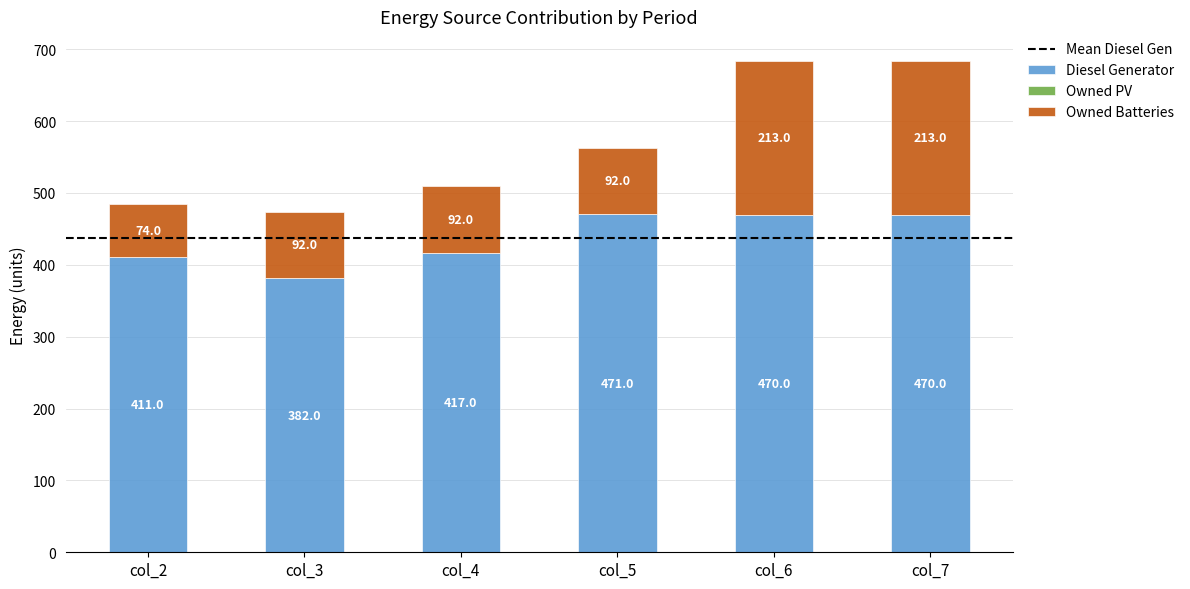

What is the approximate value of Diesel Generator at col_7, to the nearest 5?

470